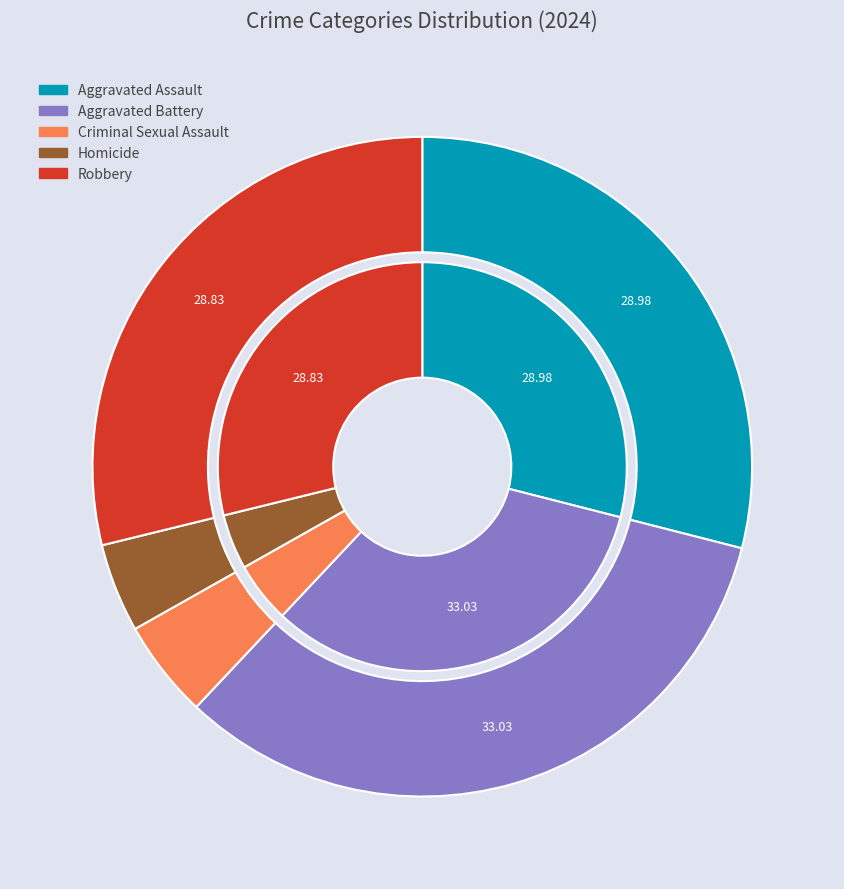

Is the sum of Aggravated Battery and Criminal Sexual Assault greater than half?

No